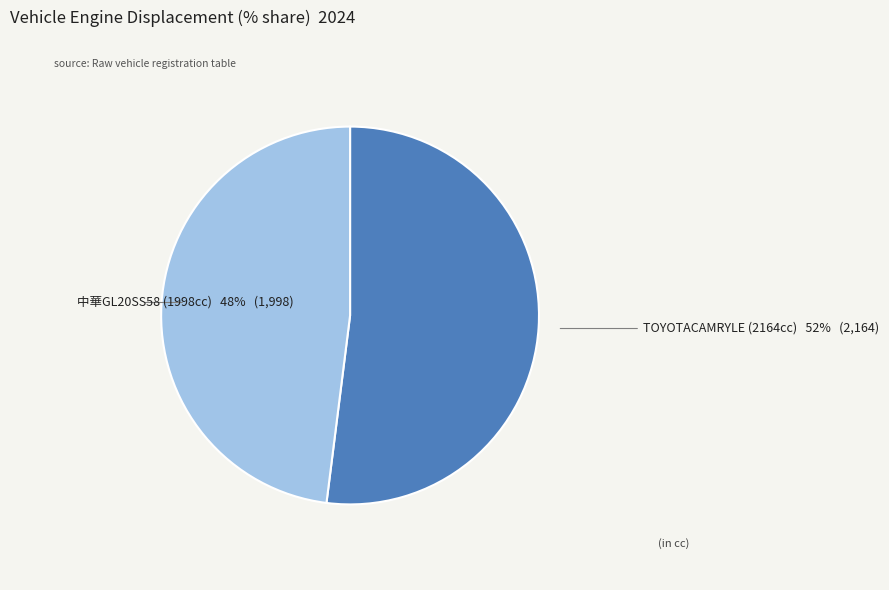

Between TOYOTACAMRYLE (2164cc) and 中華GL20SS58 (1998cc), which is larger?

TOYOTACAMRYLE (2164cc)